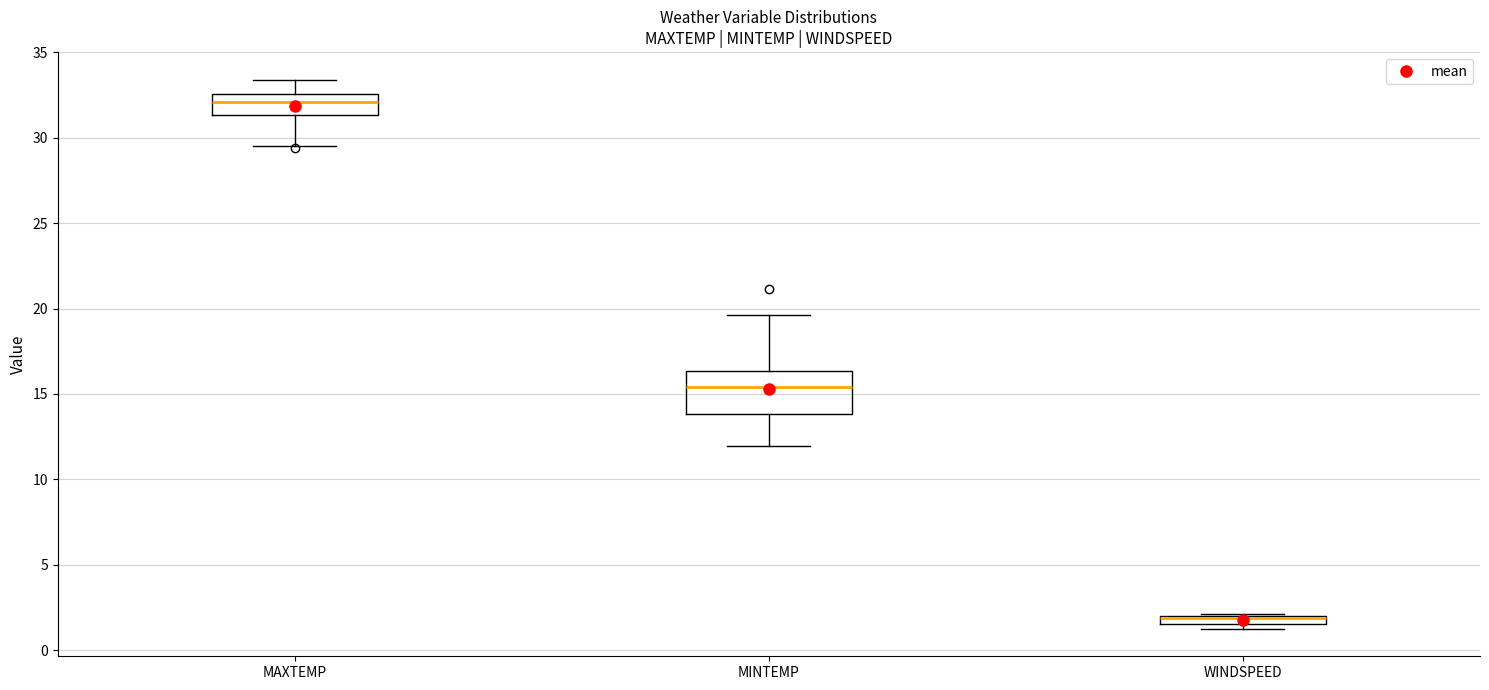

Which box is the tallest, from its lower edge to its upper edge?

MINTEMP